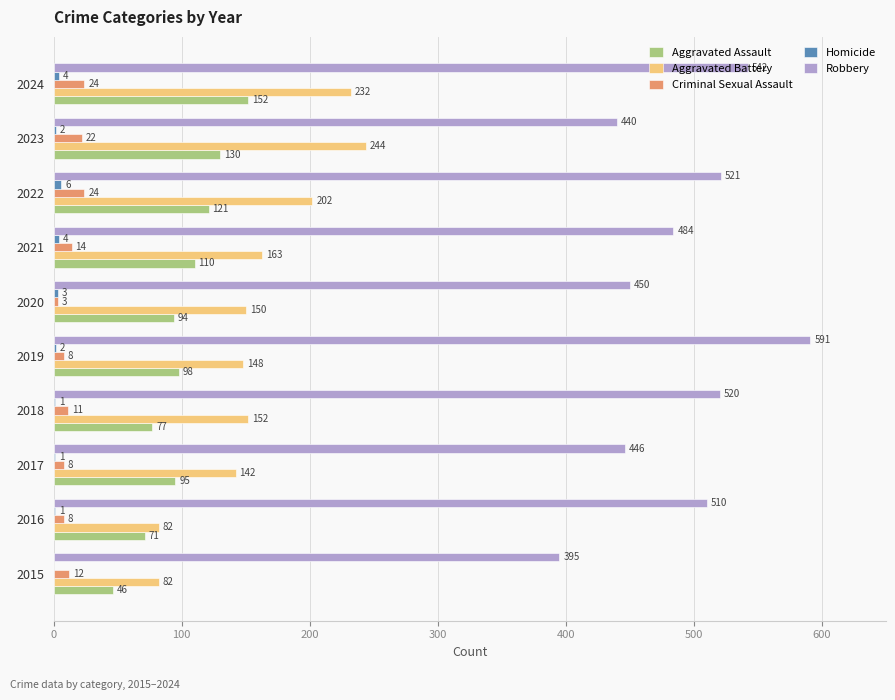

The Aggravated Battery series shows 152 at 2018. True or false?

True